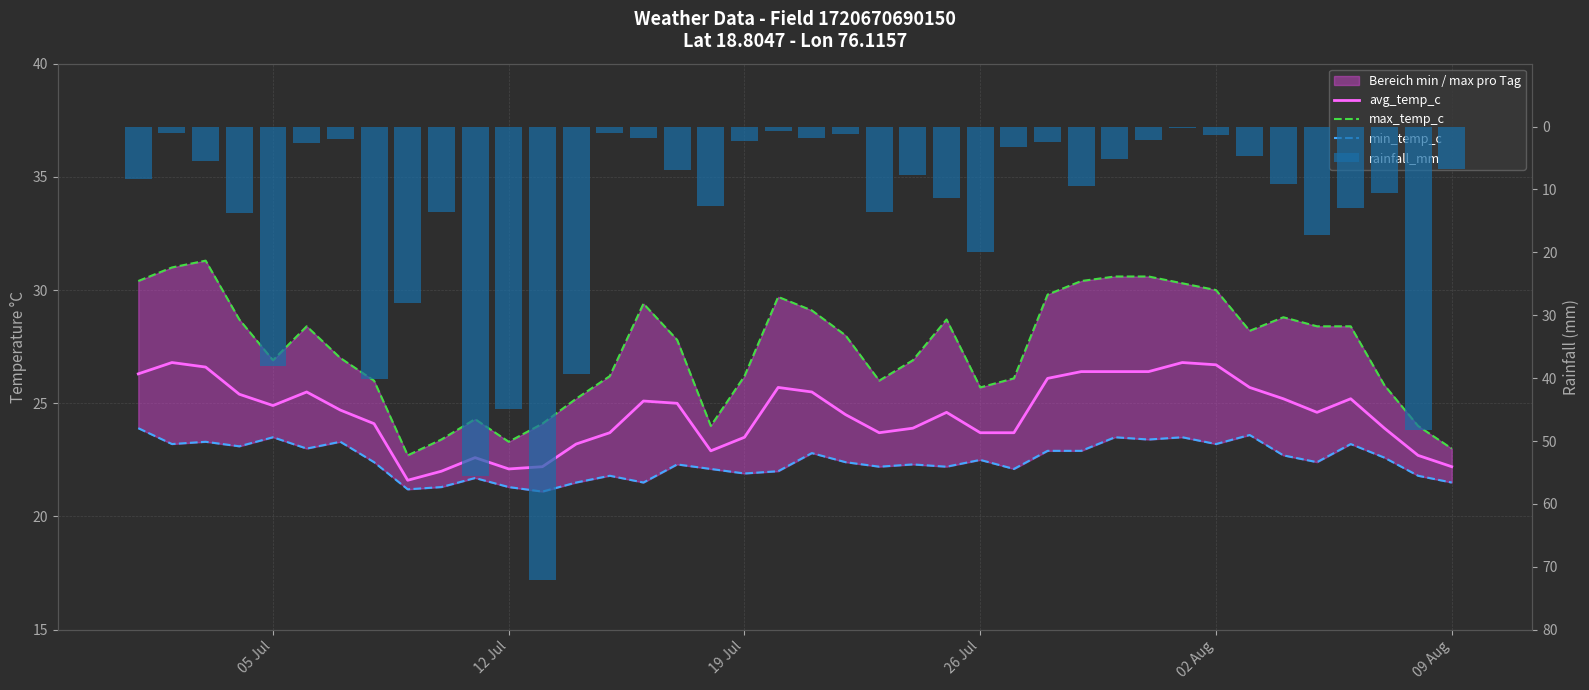

Which series has the largest range (max minus min)?

rainfall_mm